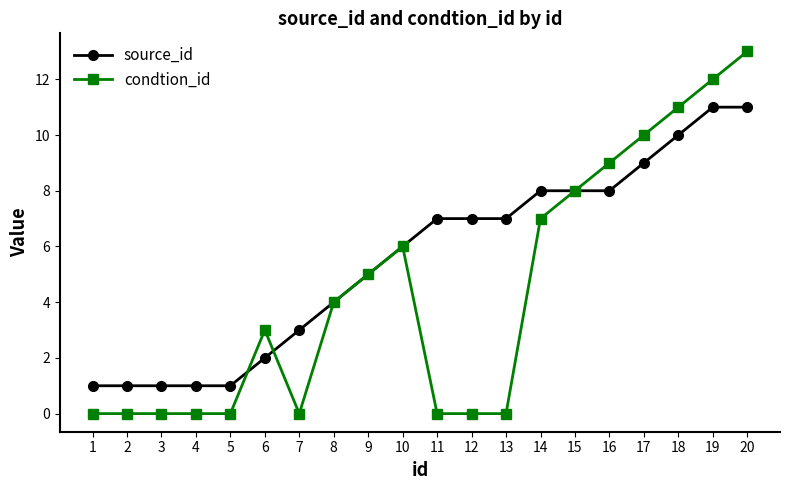

Rank the series by their maximum value, from highest to lowest.

condtion_id, source_id